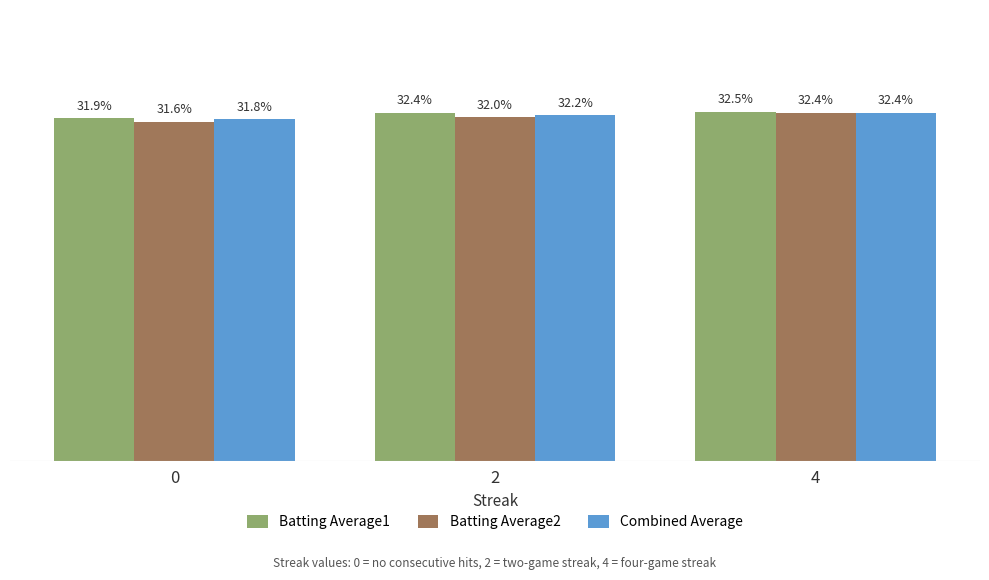

Reading left to right, list all the values displayed in this chart.

Batting Average1: 0=0.3	2=0.3	4=0.3
Batting Average2: 0=0.3	2=0.3	4=0.3
Combined Average: 0=0.3	2=0.3	4=0.3